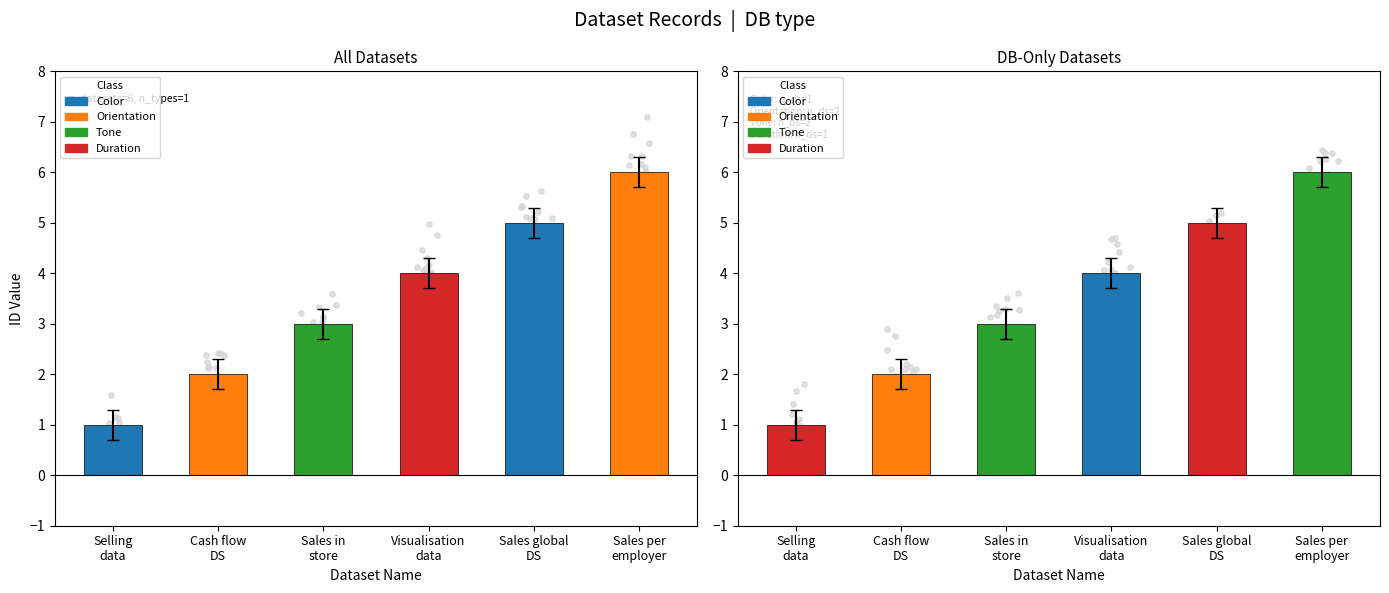

Approximately how many times larger is the value at Sales per employer compared to Cash flow DS?

3.0